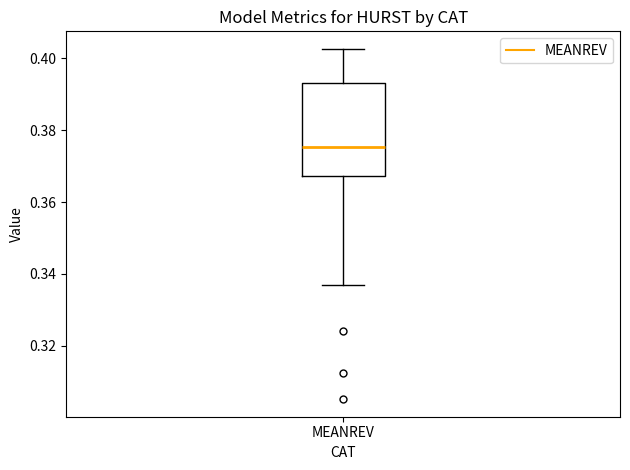

Read this box plot against the y-axis: the position of the median line, the range covered by the box, and the ends of both whiskers. The values are not printed on the chart, so give them approximately, as read against the axis.

median 0.376, box 0.368 to 0.394, whiskers 0.336 to 0.402